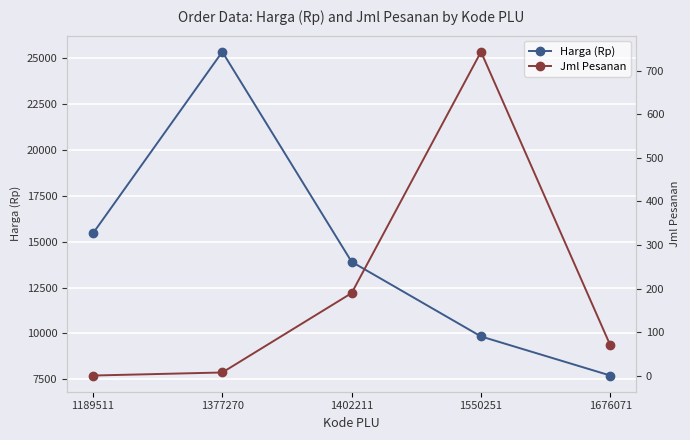

Which series changed the most between 1550251 and 1676071?

Harga (Rp)